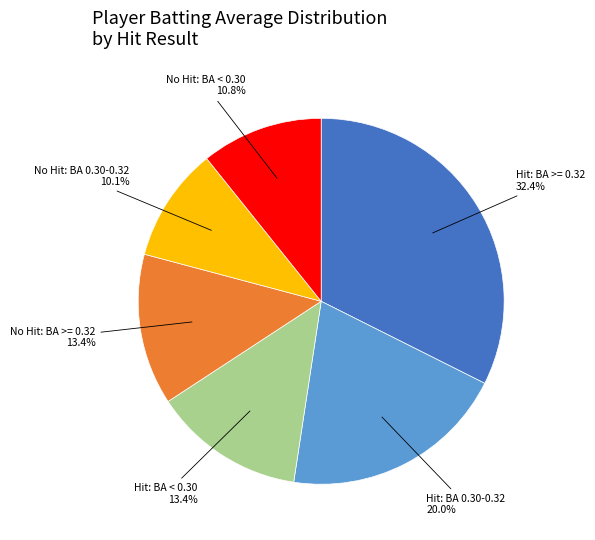

Is there any slice that represents more than half of the pie?

No